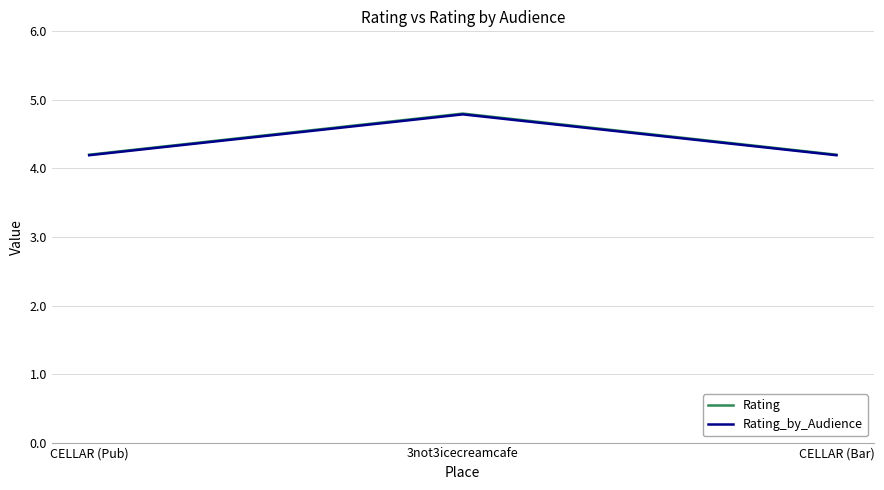

What are all the series names shown in the legend?

Rating, Rating_by_Audience